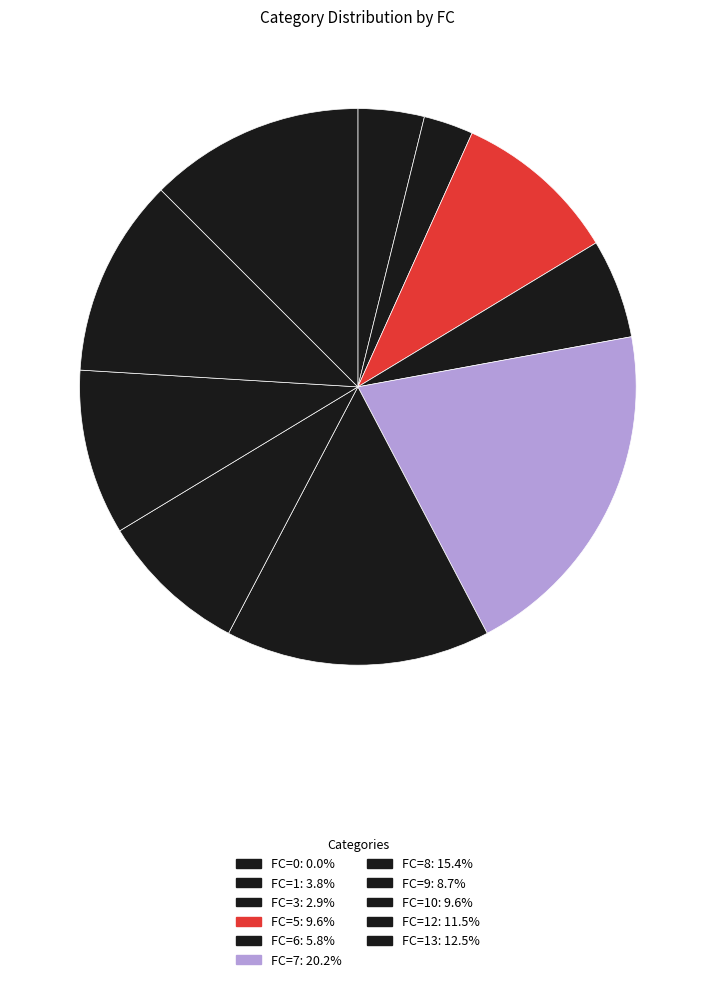

Is there any slice that represents more than half of the pie?

No